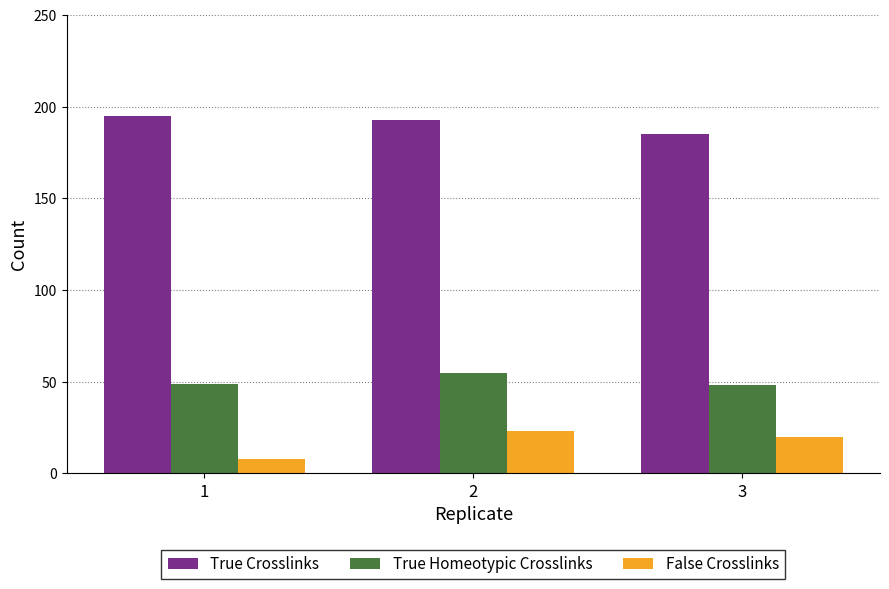

True or false: True Crosslinks has a value of 314 at 1.

False